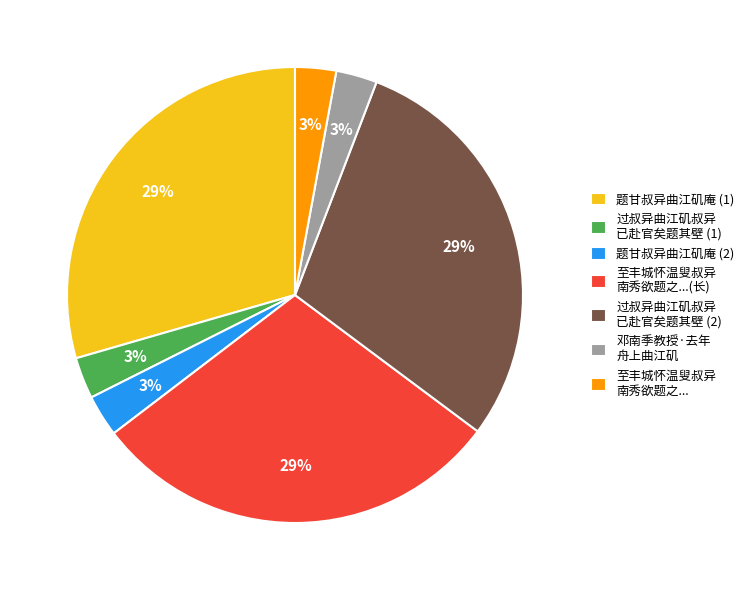

Does 邓南季教授·去年 舟上曲江矶 account for over 50% of the chart?

No